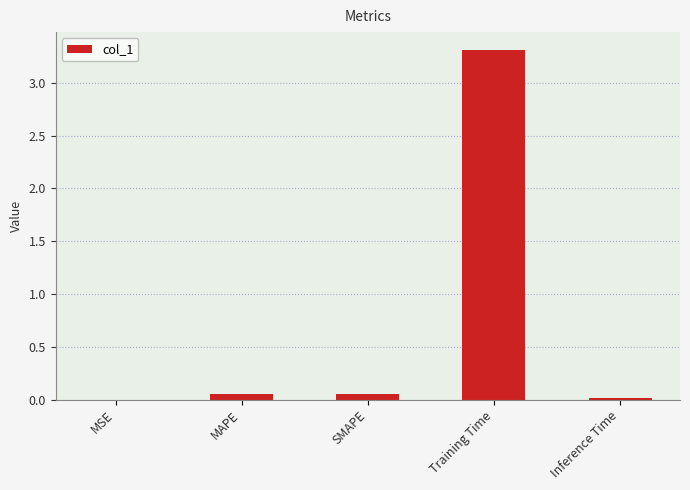

What is the sum of all values?

3.4